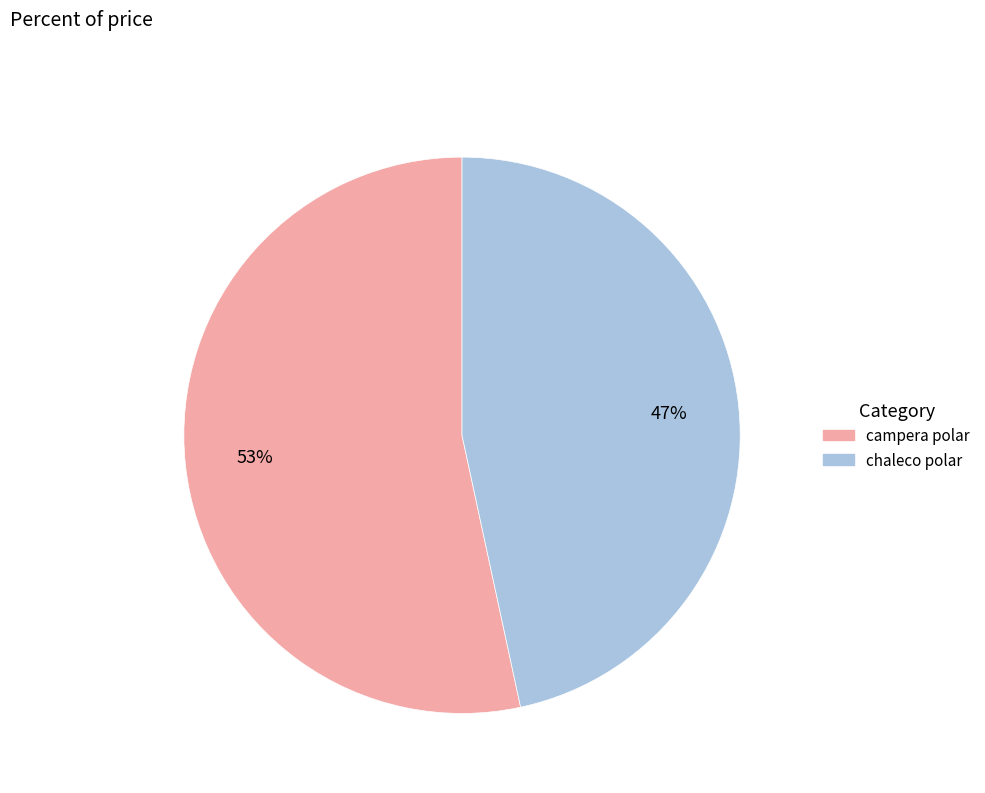

Count the number of slices in the pie.

2